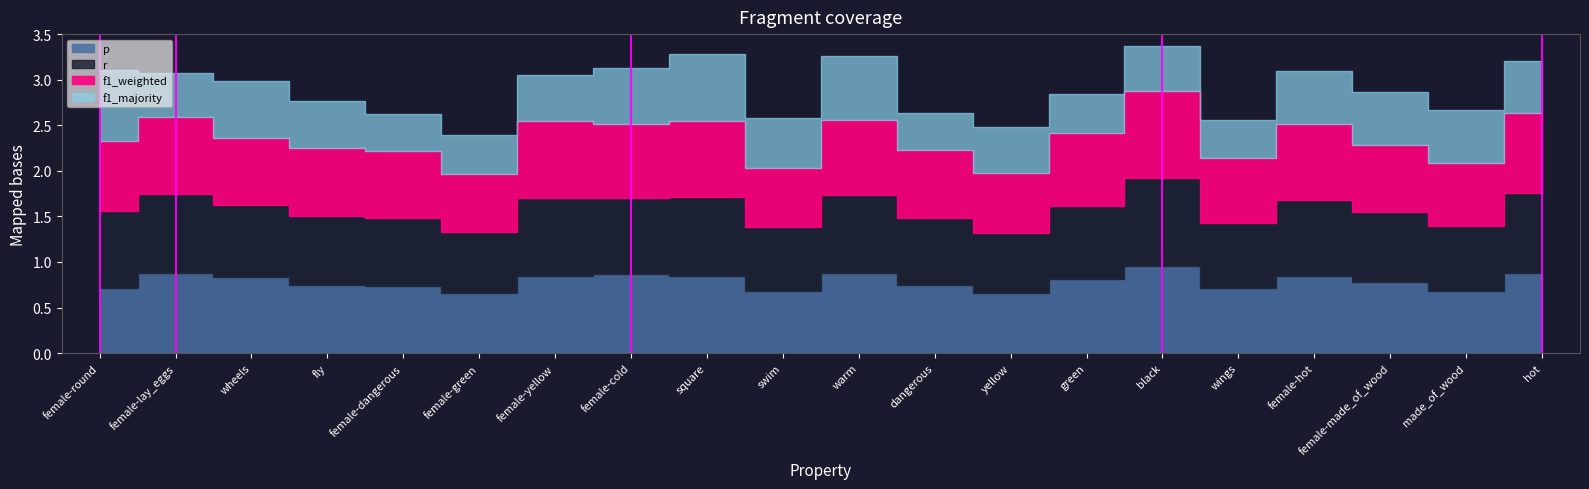

True or false: p has a value of 0.9 at hot.

True